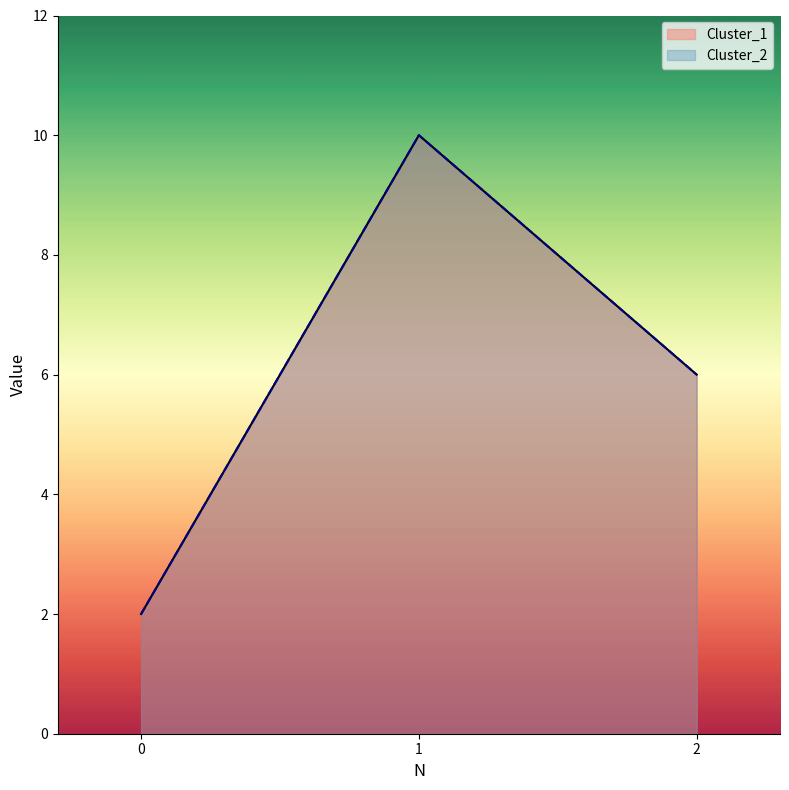

What is the average value of the Cluster_1 series?

6